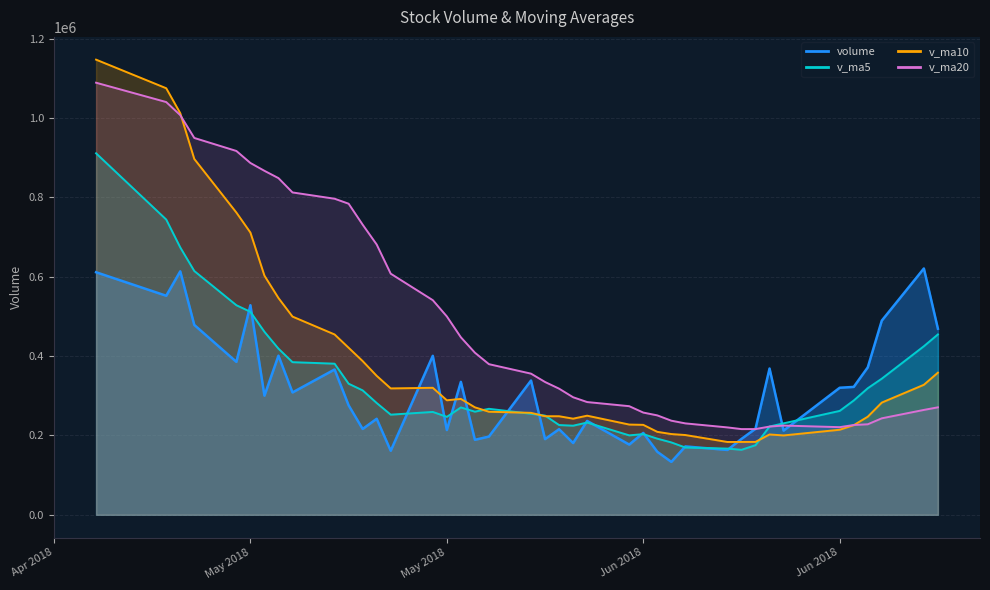

At which category is the sum across all series the highest?

2018-04-27